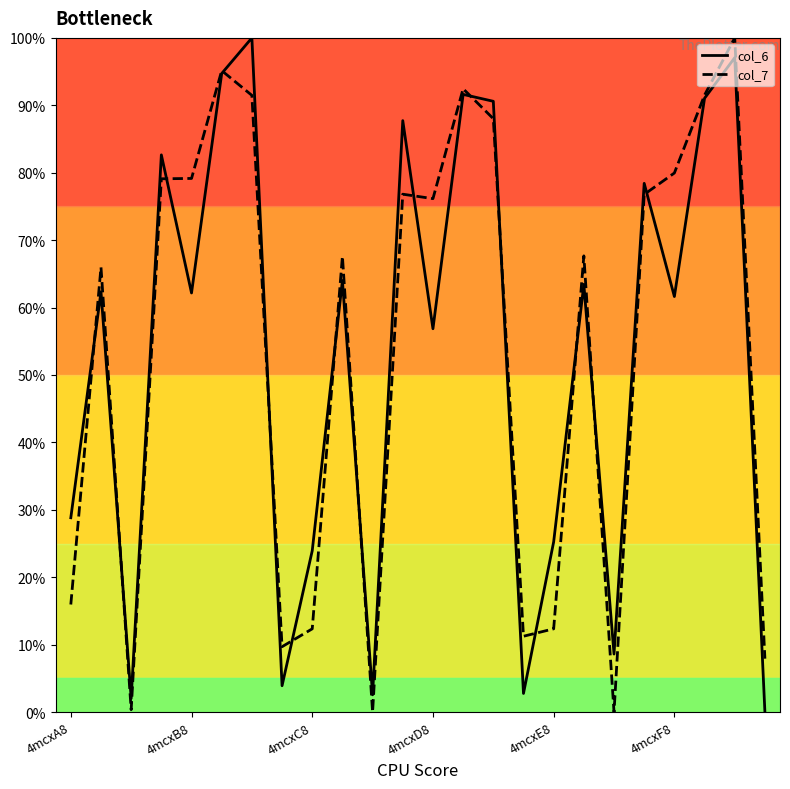

What is the sum of all col_6 values?

1282.2